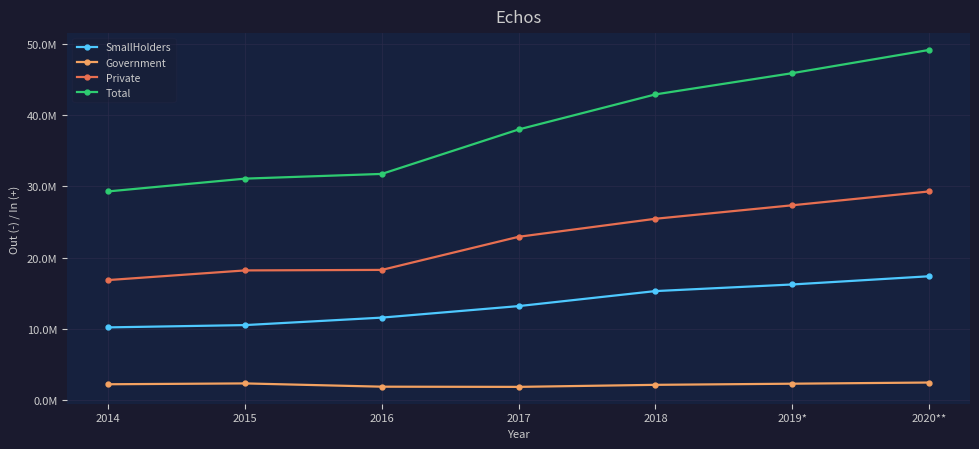

Does the chart have visible grid lines?

Yes